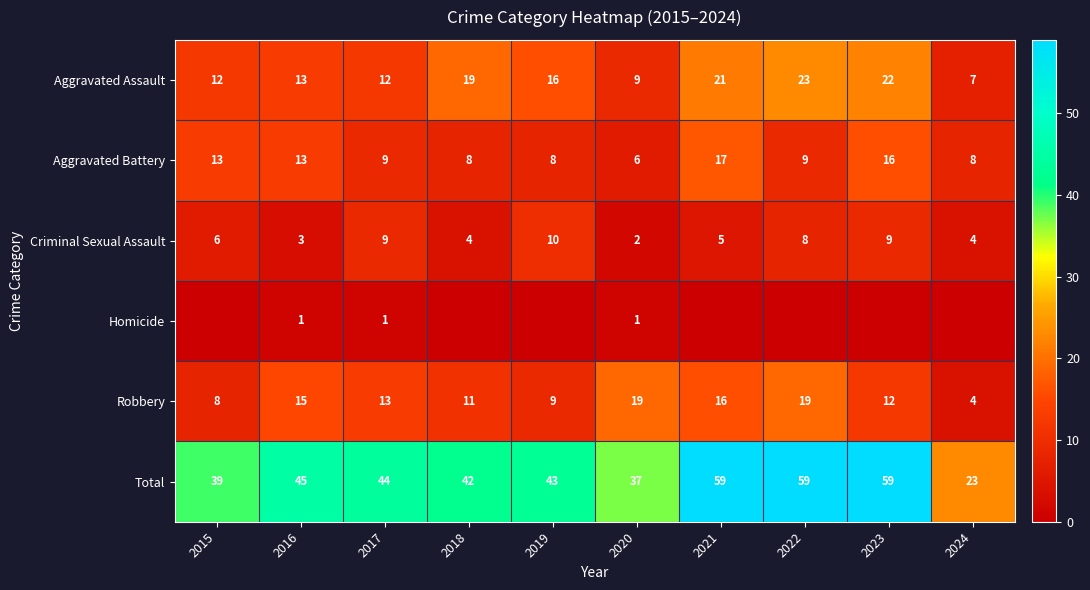

The value of Criminal Sexual Assault at 2015 is 6. True or false?

True